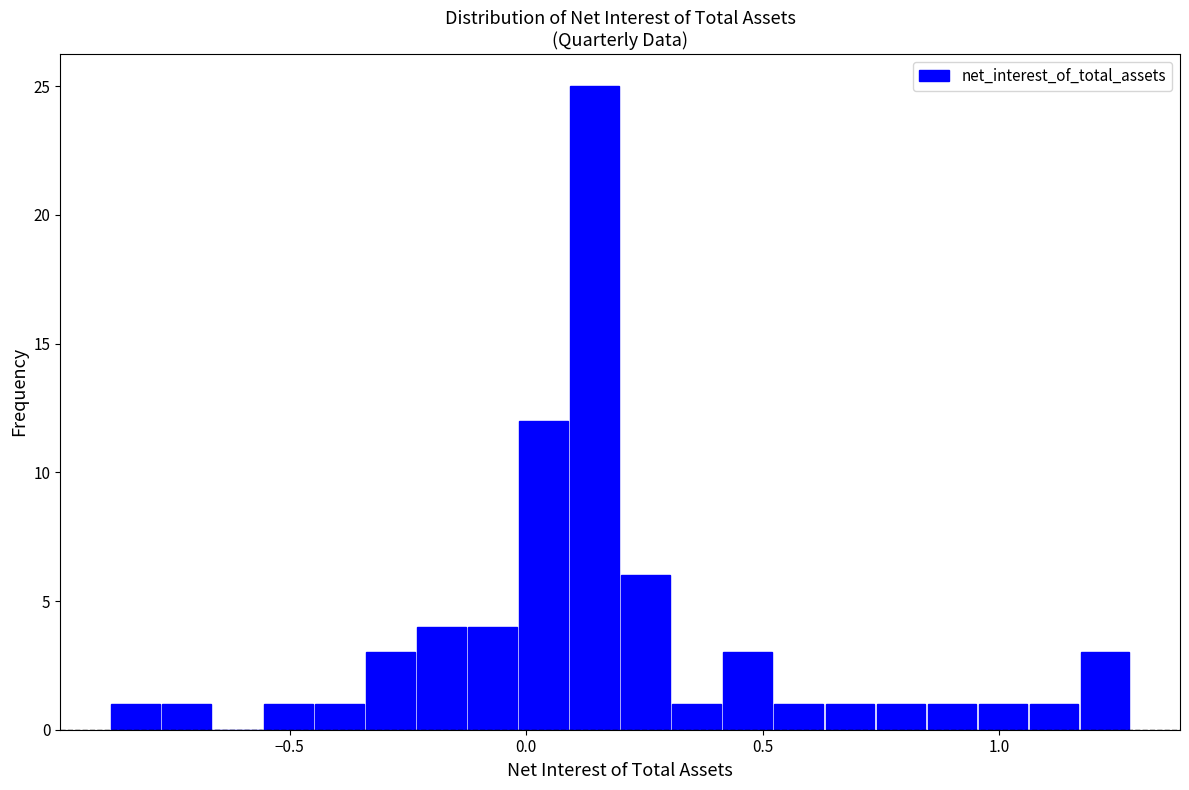

Around what value on the x-axis is the tallest bar? Give the approximate position of its centre, as read against the axis.

0.15